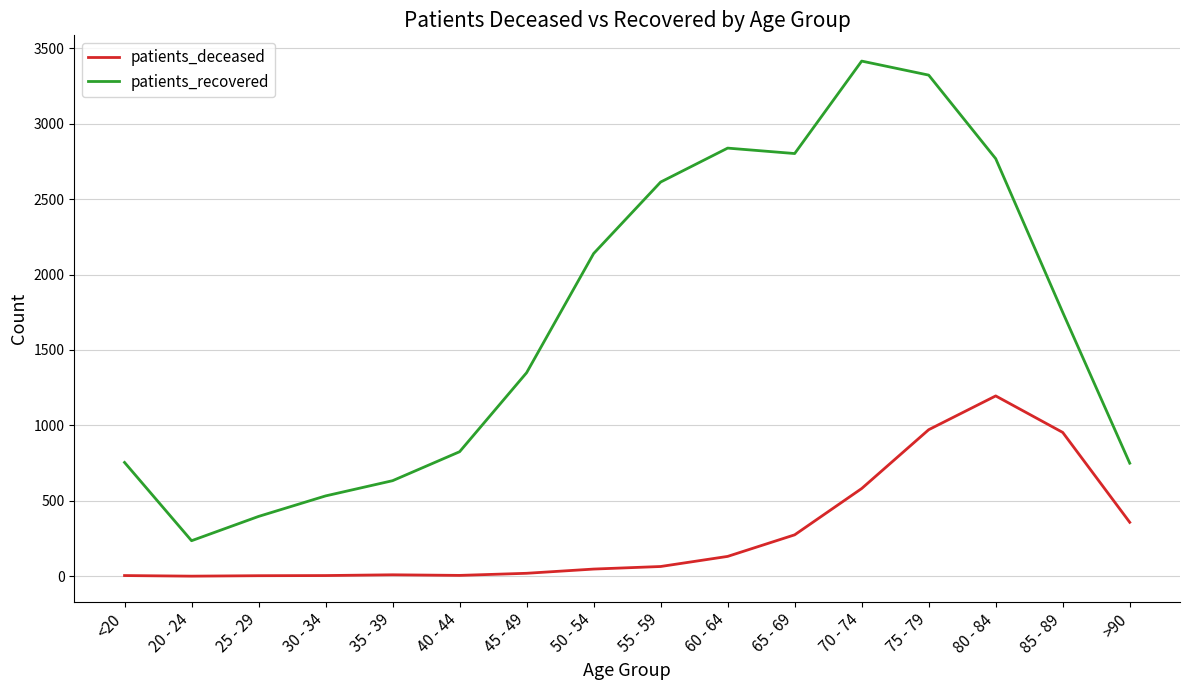

The value of patients_deceased at 75 - 79 is 971. True or false?

True